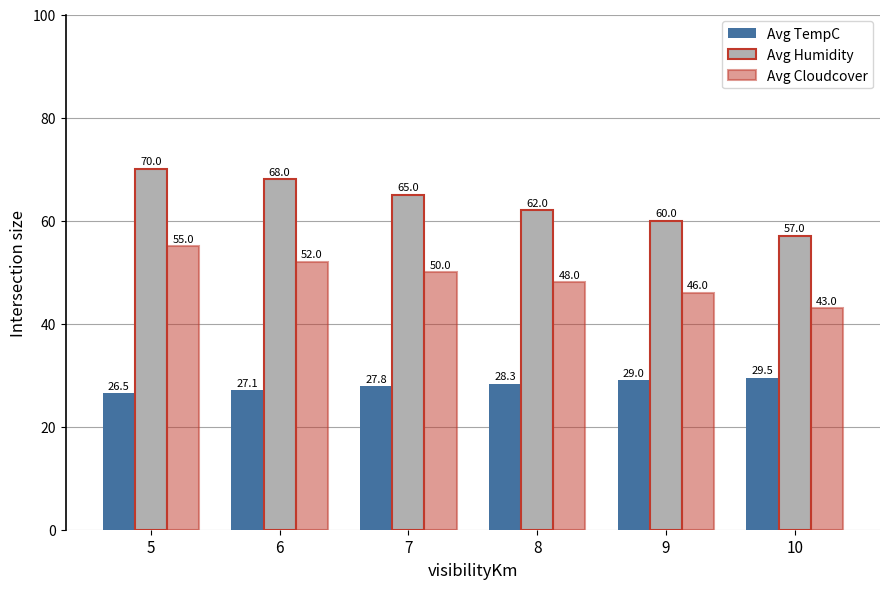

How many bars are there in each group?

3